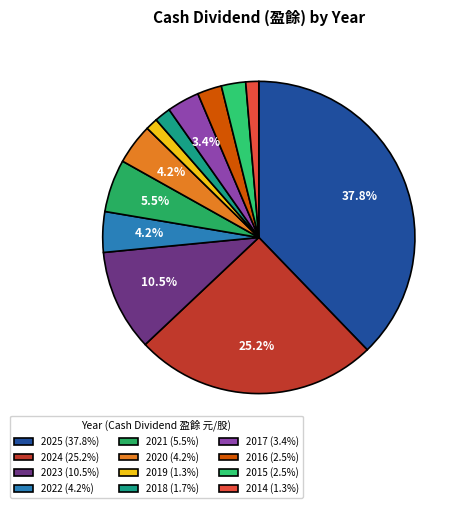

Is it true that 2019 is 1% of the pie?

True